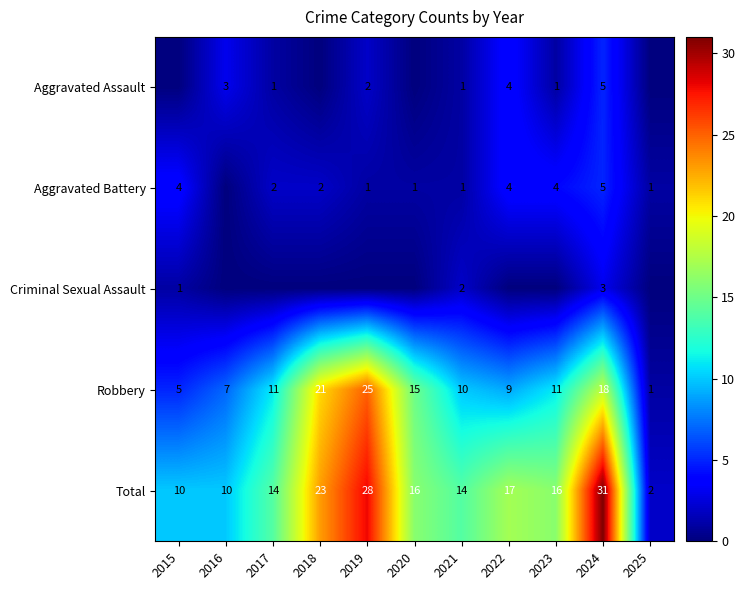

What is the difference between the second highest and second lowest values in the Total series?

18